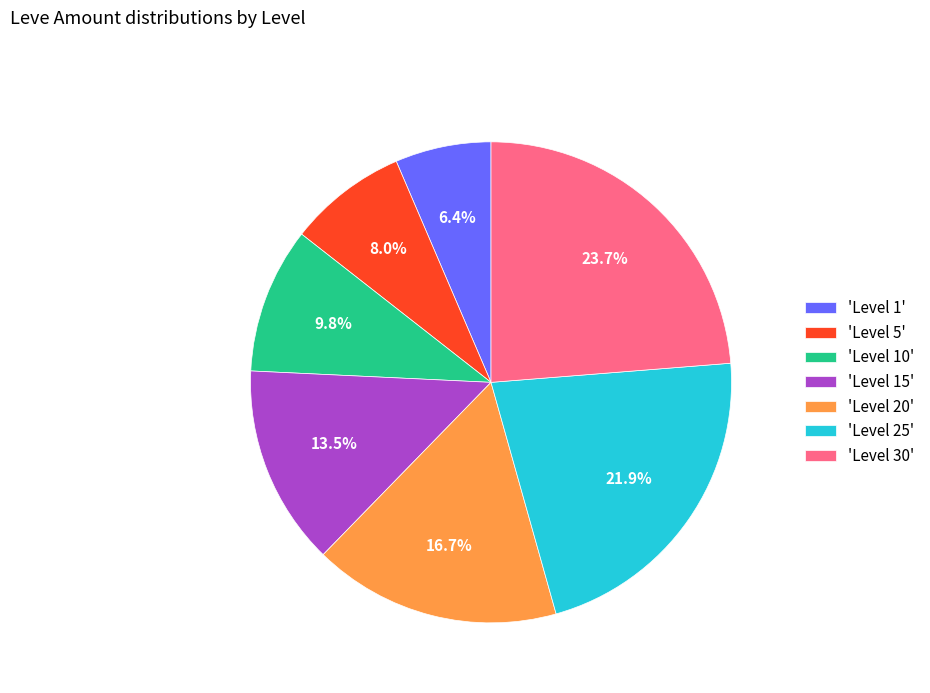

Rank the categories by value from lowest to highest.

'Level 1', 'Level 5', 'Level 10', 'Level 15', 'Level 20', 'Level 25', 'Level 30'